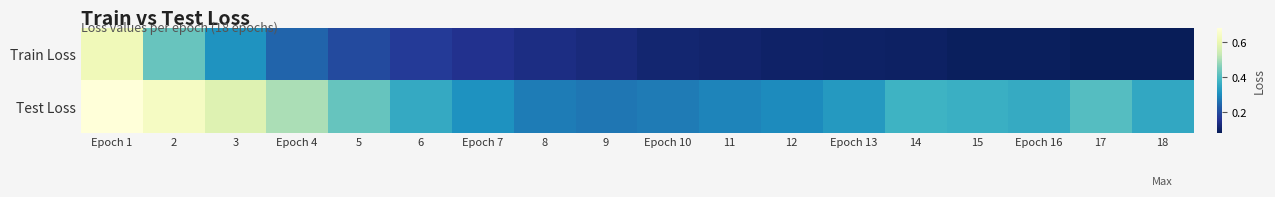

At which category is the sum across all series the highest?

Epoch 1